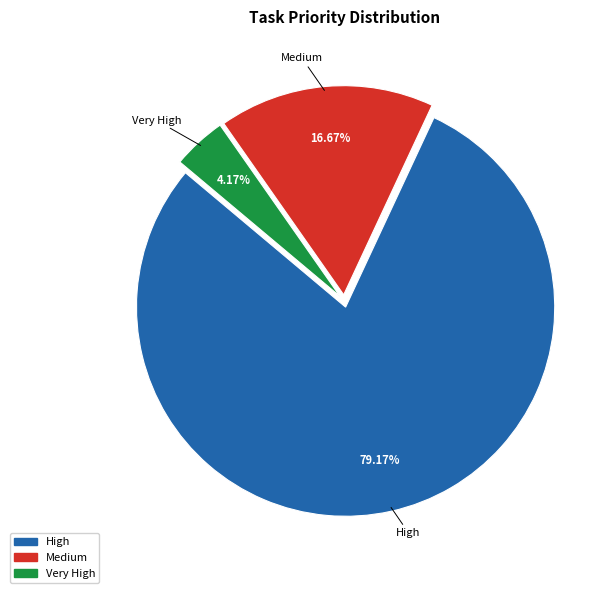

To the nearest percent, what is the difference between the largest and smallest slice percentages?

75%